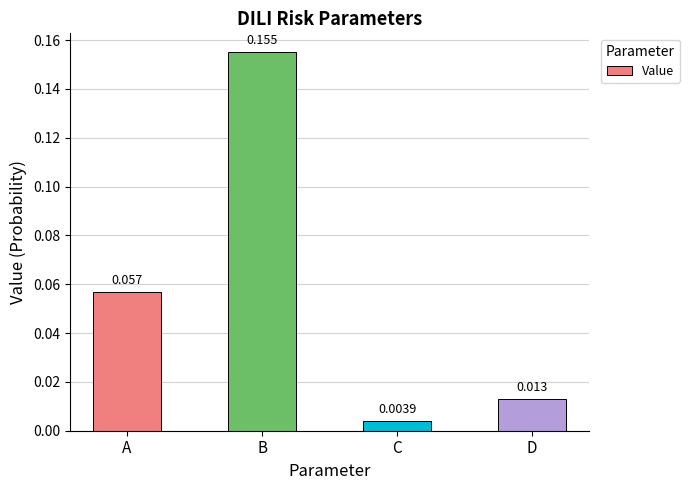

List the labels in order of value, largest first.

B, A, D, C